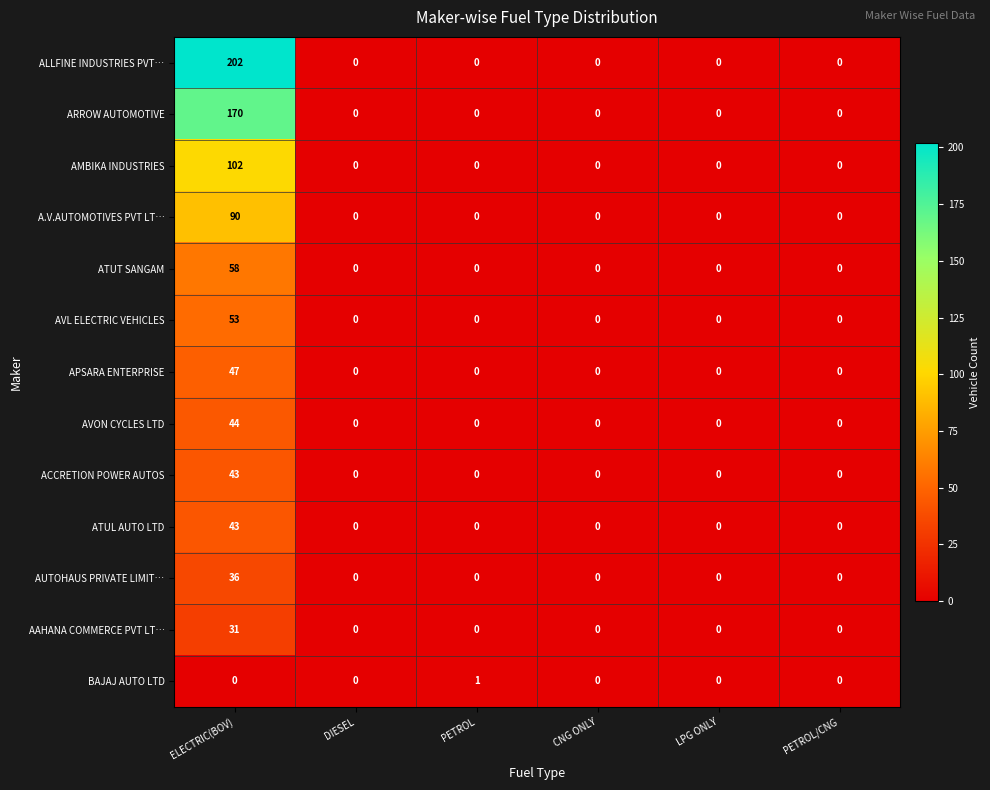

At which category is the sum across all series the highest?

ELECTRIC(BOV)